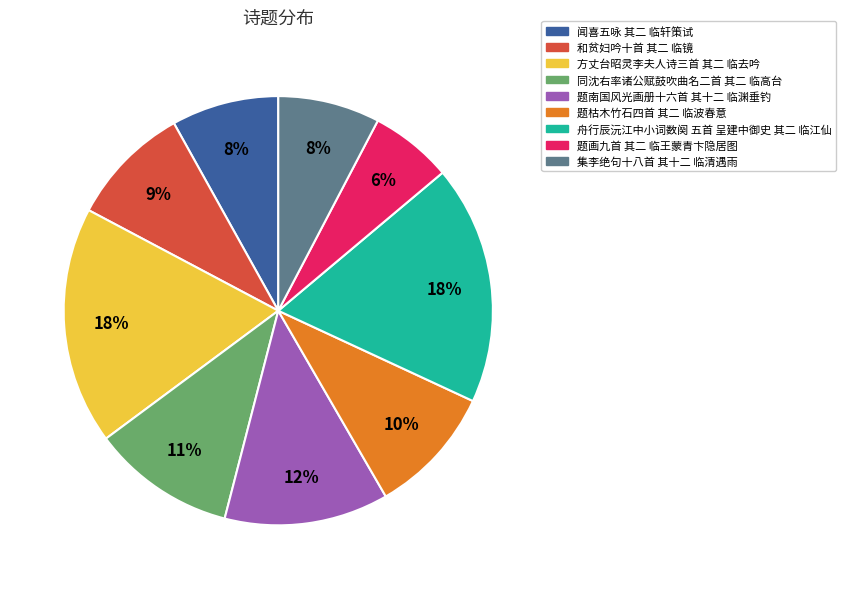

Between 方丈台昭灵李夫人诗三首 其二 临去吟 and 闻喜五咏 其二 临轩策试, which is larger?

方丈台昭灵李夫人诗三首 其二 临去吟